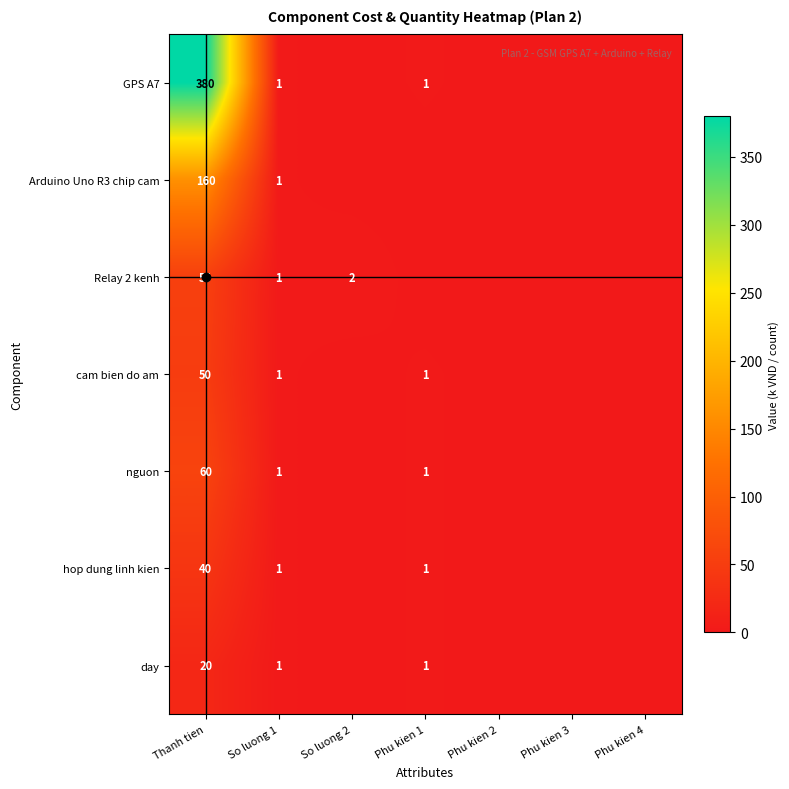

True or false: Arduino Uno R3 chip cam has a value of 160 at Thanh tien.

True